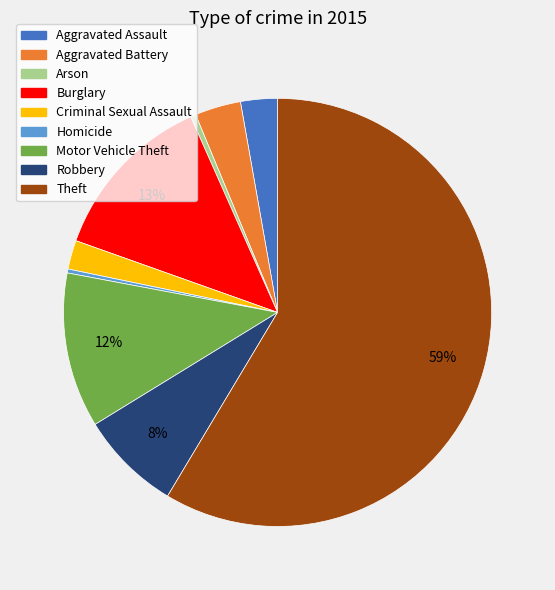

Approximately how many times larger is the value at Robbery compared to Motor Vehicle Theft?

0.7